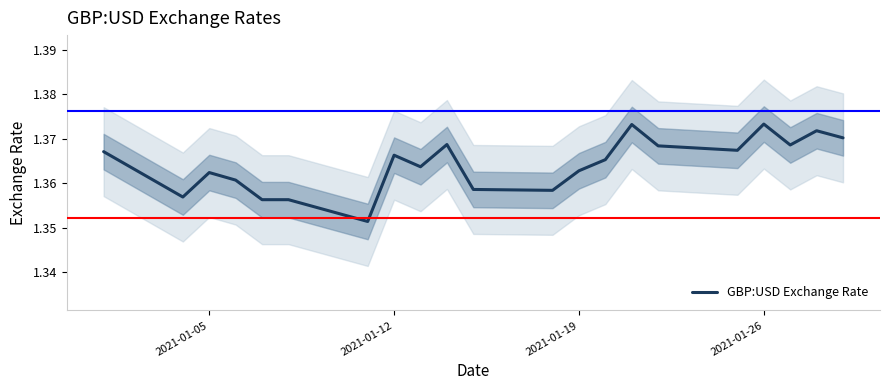

Reading right to left, list all the values displayed in this chart.

1.4	1.4	1.4	1.4	1.4	1.4	1.4	1.4	1.4	1.4	1.4	1.4	1.4	1.4	1.4	1.4	1.4	1.4	1.4	1.4	1.4